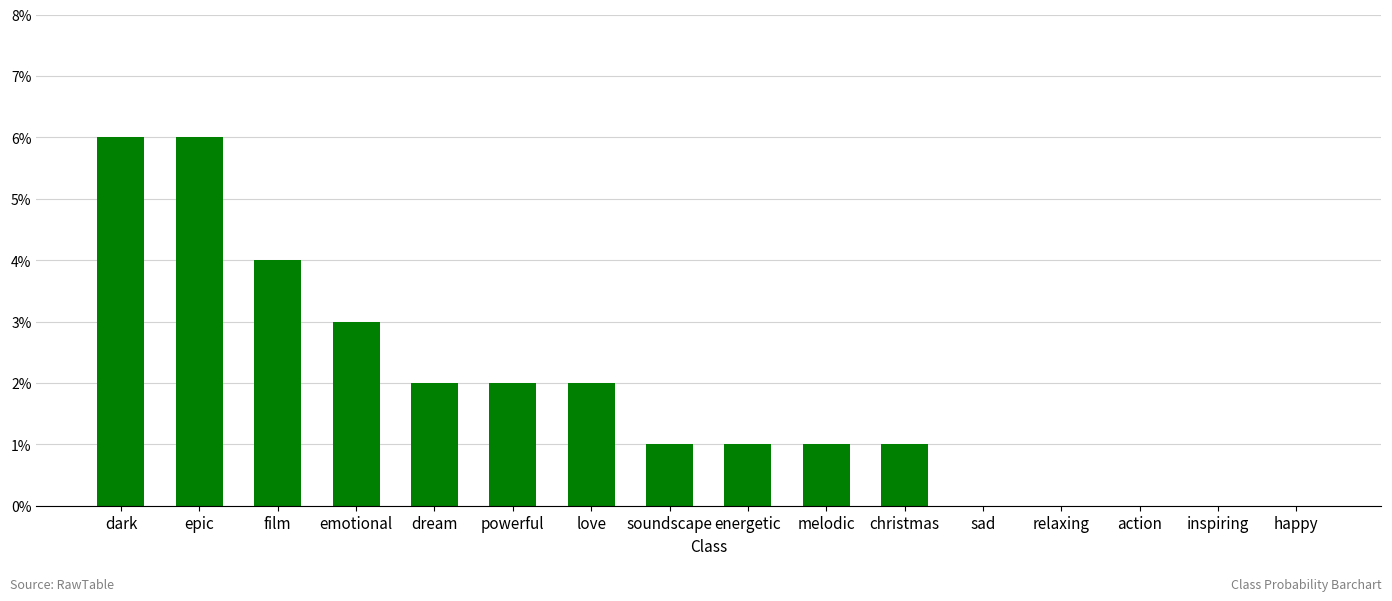

Are the bars horizontal?

No